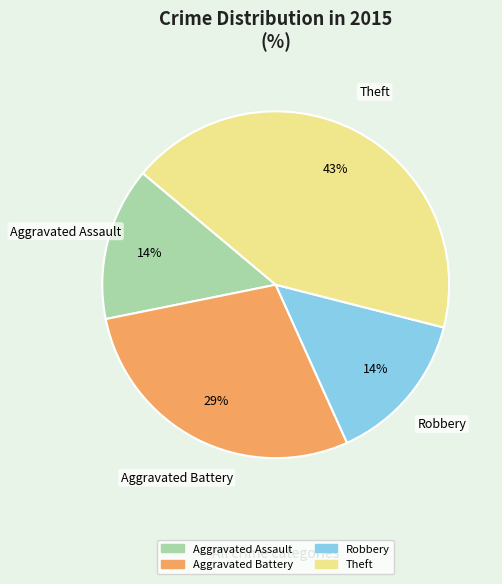

To the nearest percent, what is the difference between the largest and smallest slice percentages?

29%